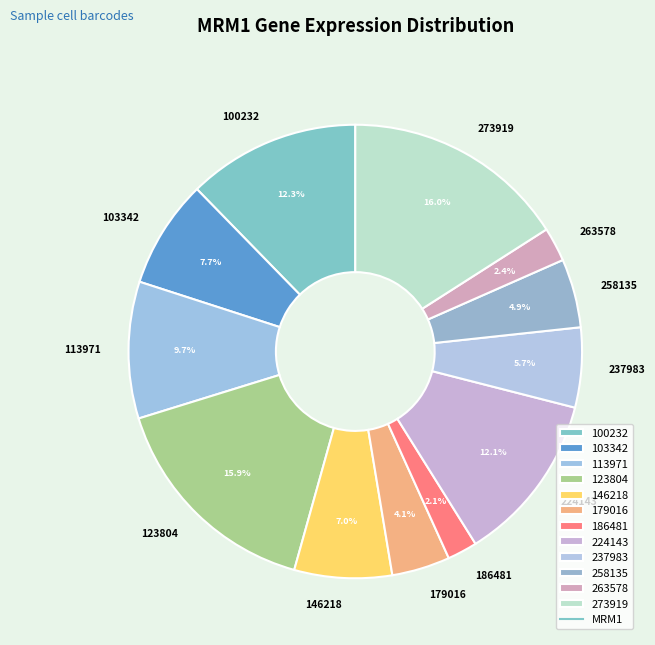

To the nearest percent, what percentage of the pie is 146218?

7%